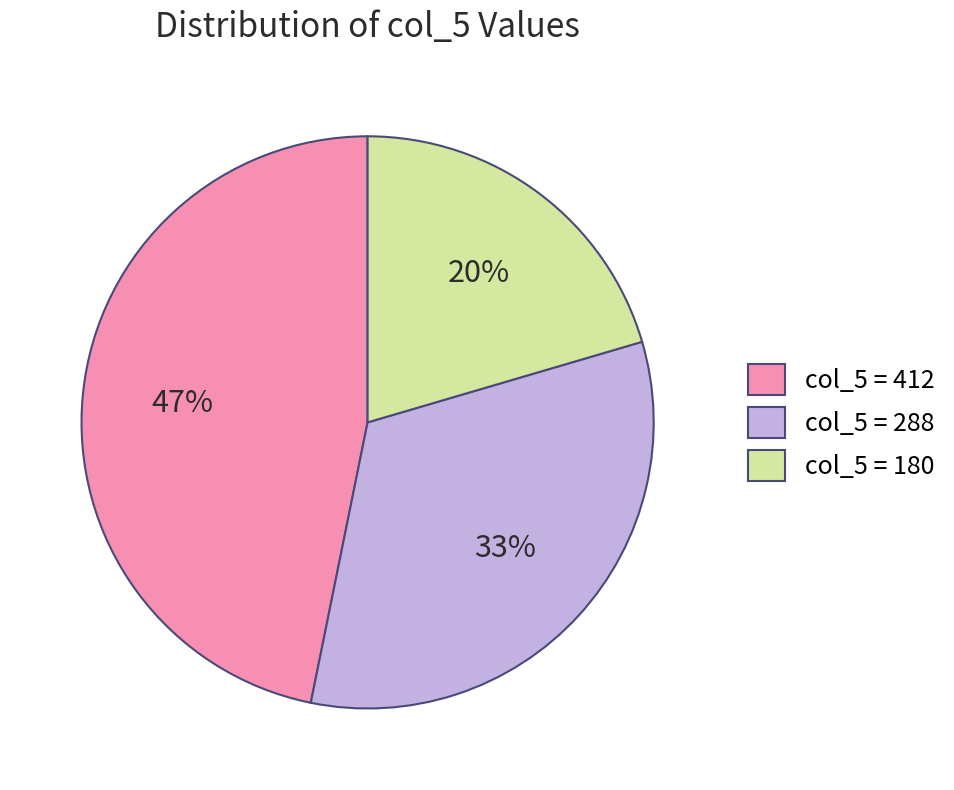

Is it true that col_5 = 288 is 26% of the pie?

False